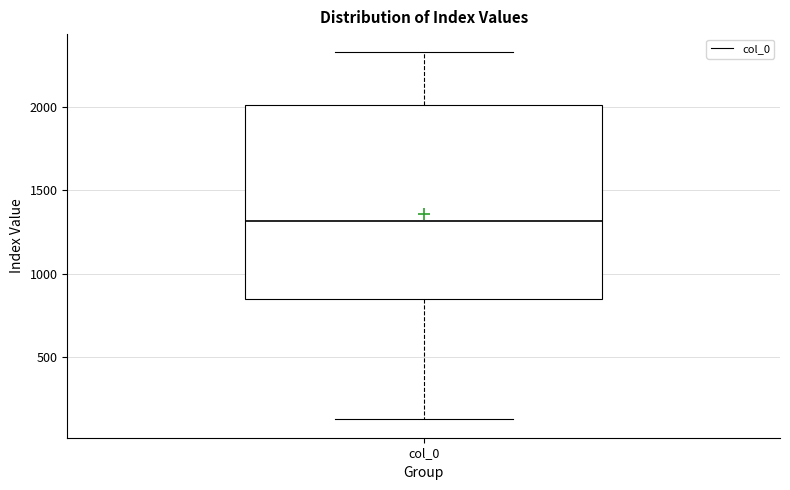

Read this box plot against the y-axis: the position of the median line, the range covered by the box, and the ends of both whiskers. The values are not printed on the chart, so give them approximately, as read against the axis.

median 1300, box 850 to 2000, whiskers 150 to 2300